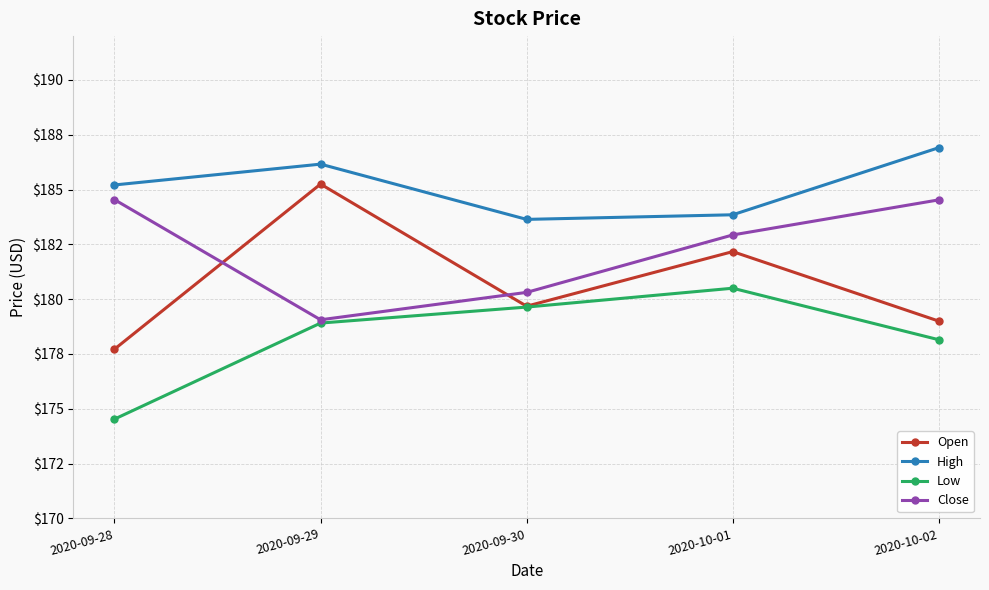

What is the total value across all series at 2020-09-29?

729.4